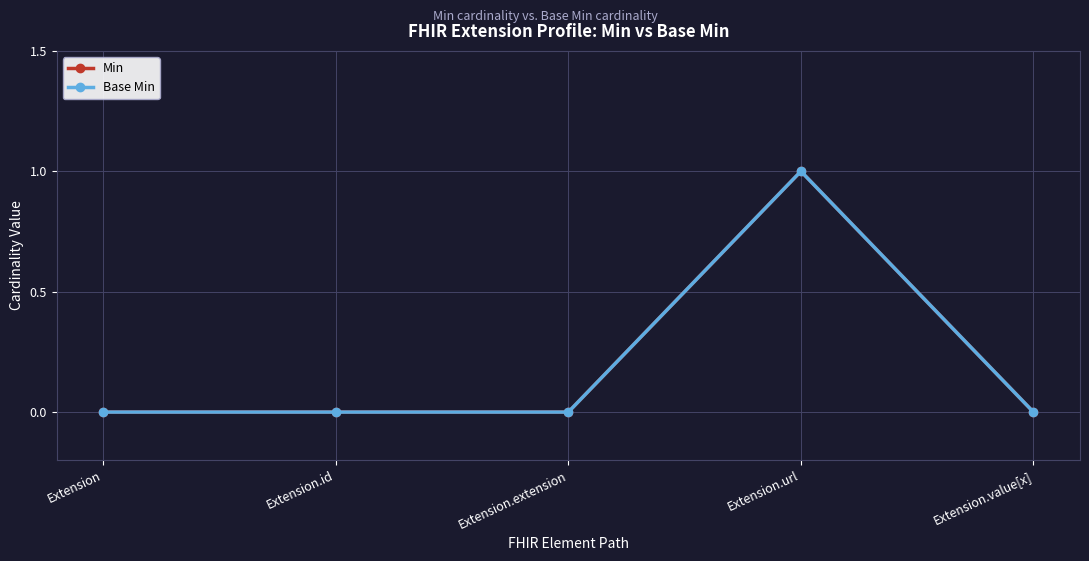

Does the chart have visible grid lines?

Yes